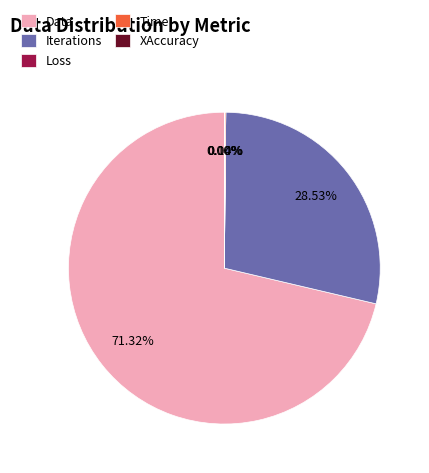

Which slice is the largest?

Data